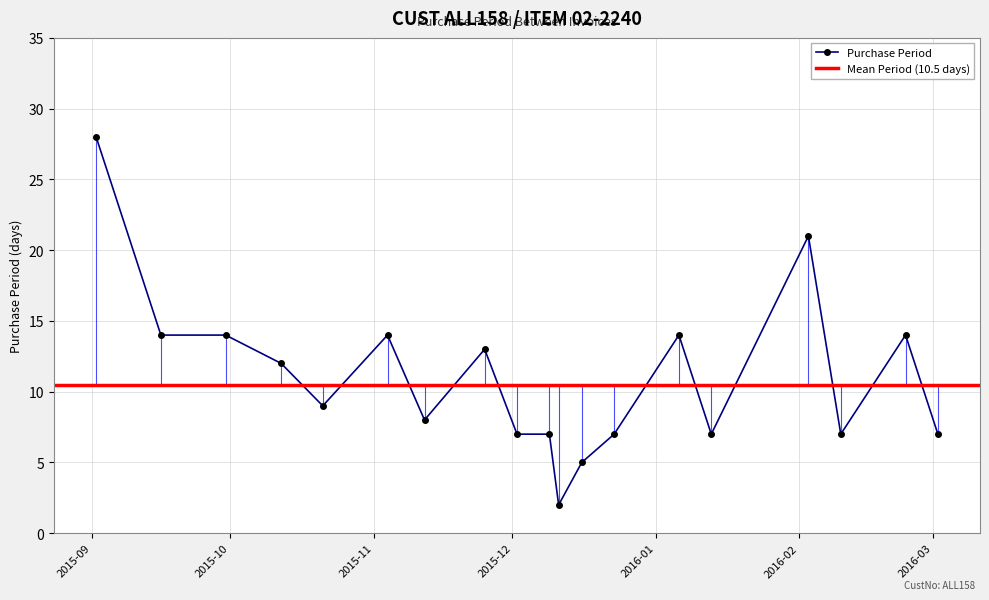

How many interior local peaks (higher than both neighbors) does the data have?

5